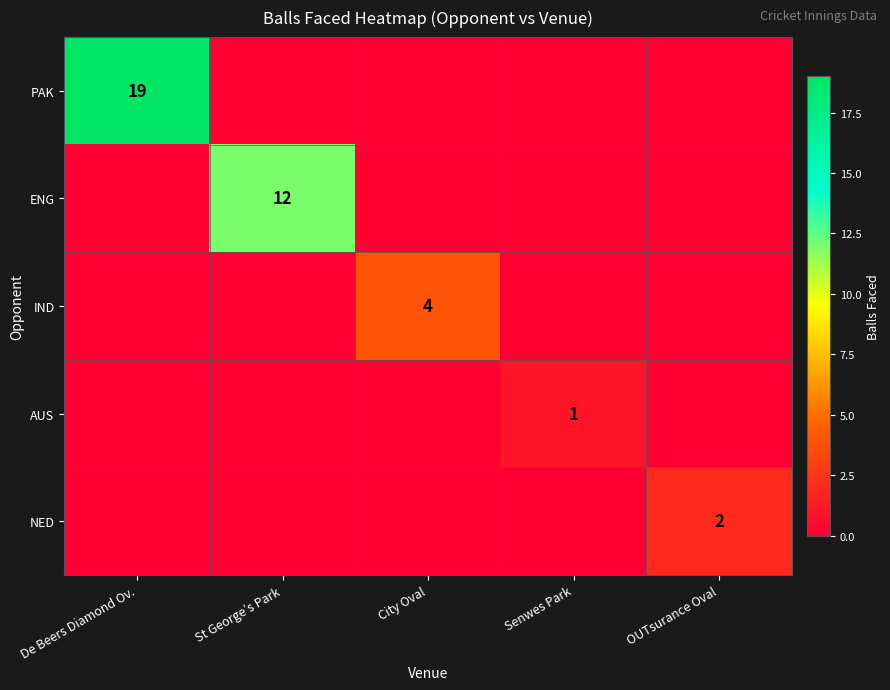

The AUS series shows 1 at Senwes Park. True or false?

True